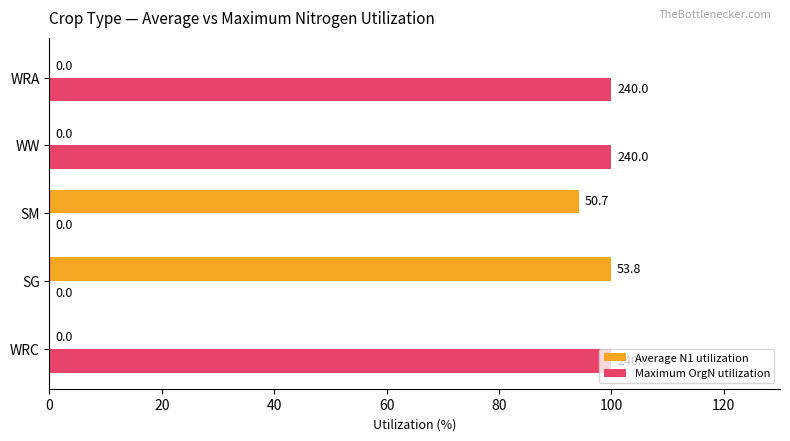

The value of Maximum OrgN utilization at SM is -61.8. True or false?

False